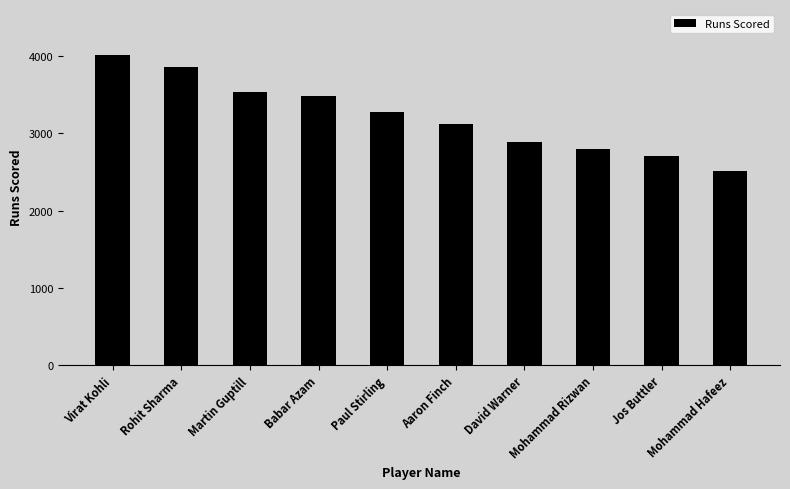

Reading left to right, extract all data points from this chart.

Virat Kohli=4008	Rohit Sharma=3853	Martin Guptill=3531	Babar Azam=3485	Paul Stirling=3275	Aaron Finch=3120	David Warner=2894	Mohammad Rizwan=2797	Jos Buttler=2713	Mohammad Hafeez=2514